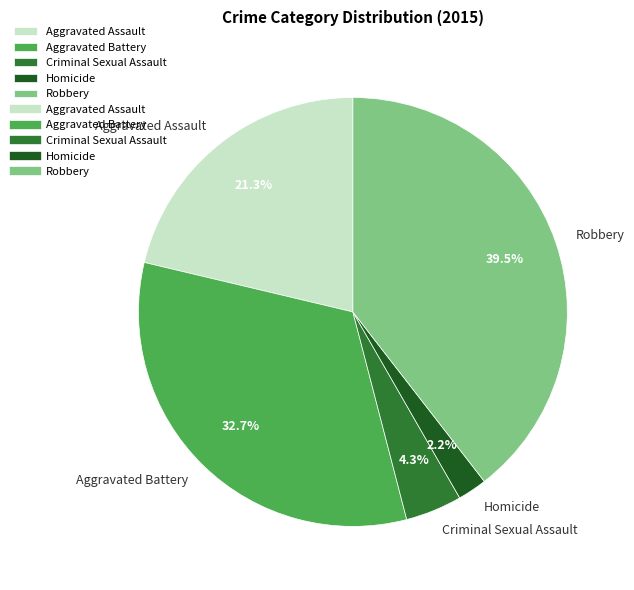

How much of the chart is everything except Robbery?

60.5%